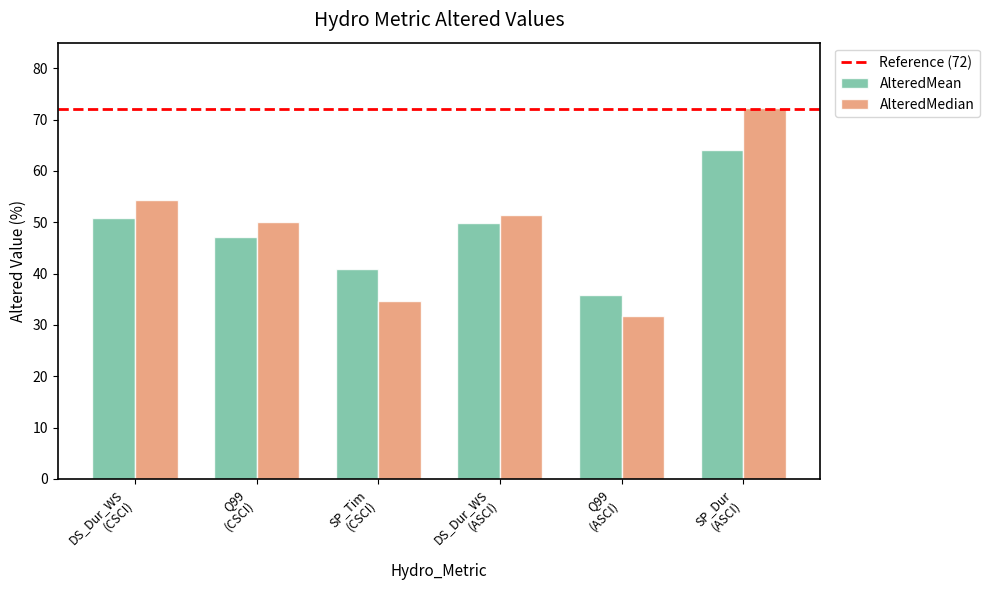

Which series has the largest range (max minus min)?

AlteredMedian